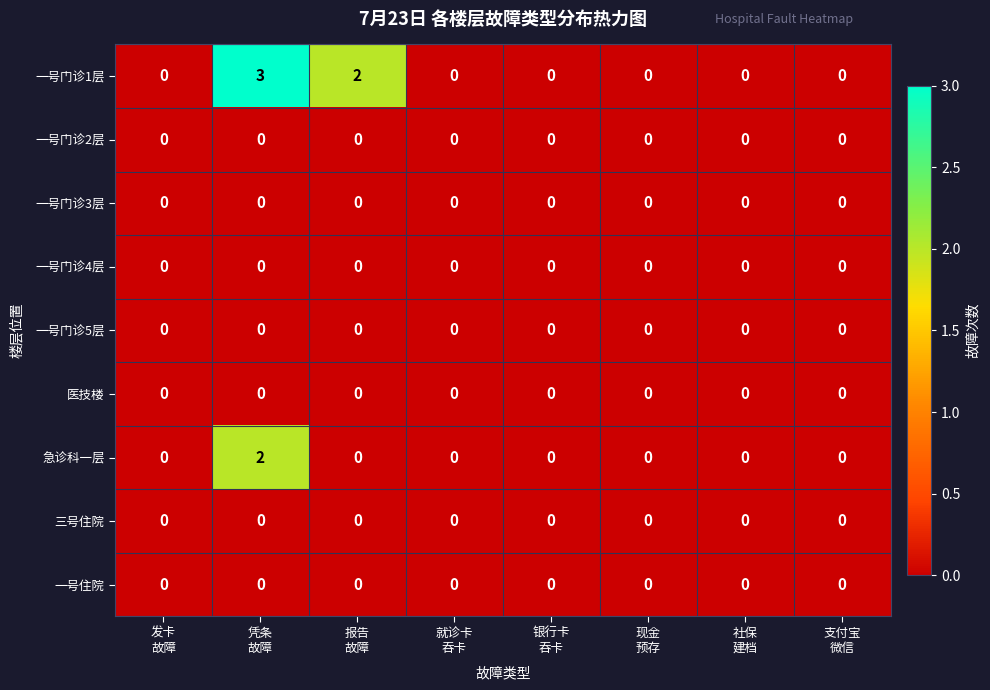

How many 一号门诊1层 values are between 0 and 2?

7